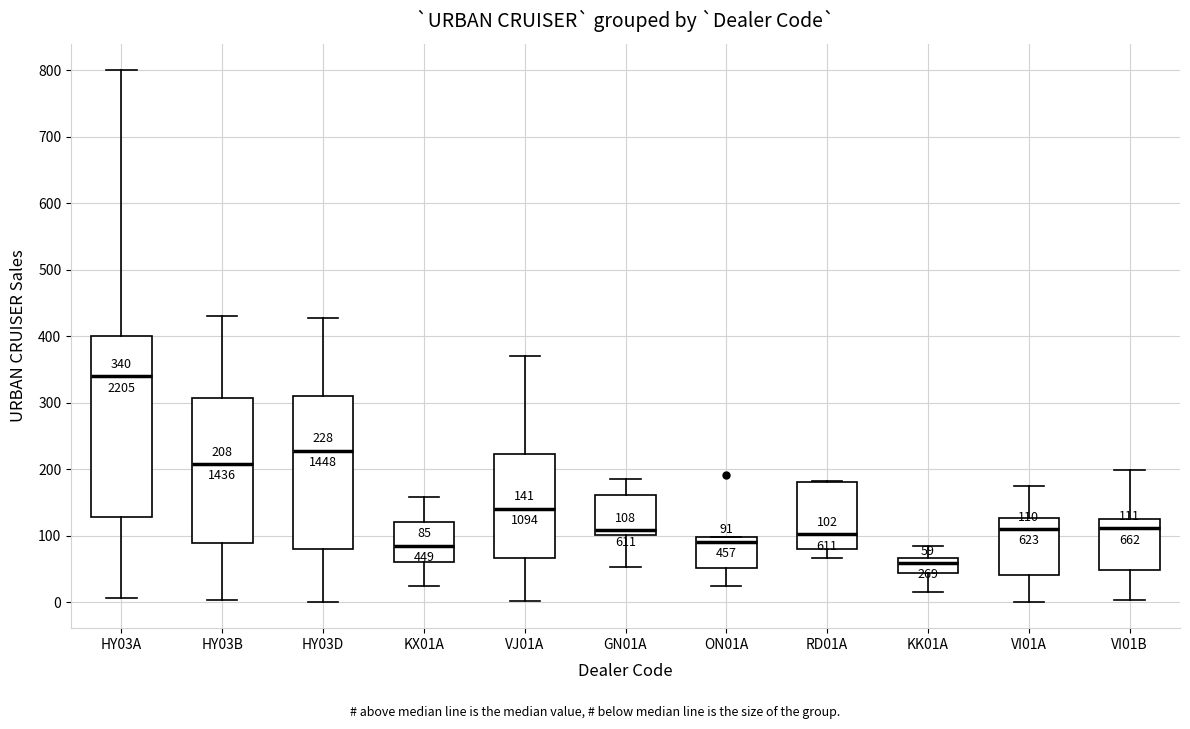

Which box's median line is the lowest?

KK01A